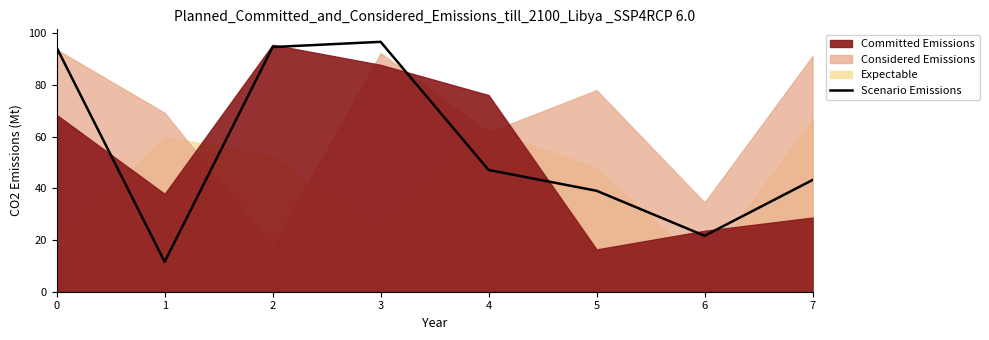

Is it true that the value at 4 is 62.7?

False